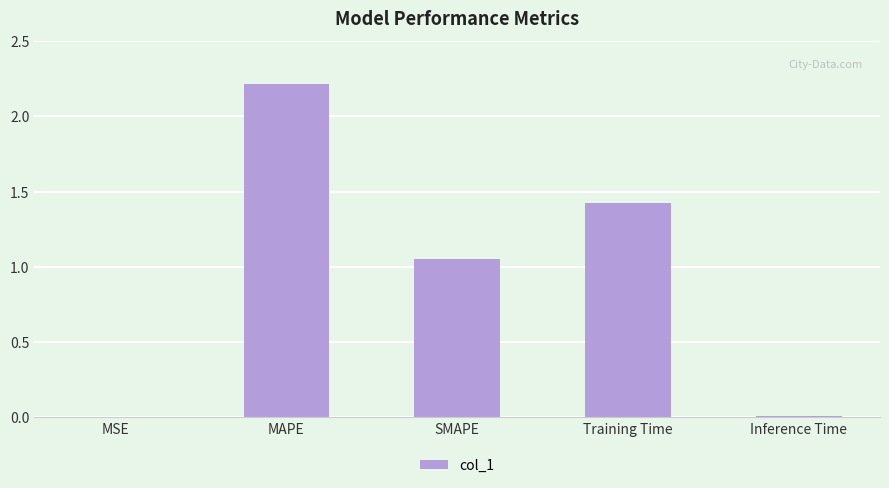

The chart shows a value of 0.0 at Inference Time. True or false?

True